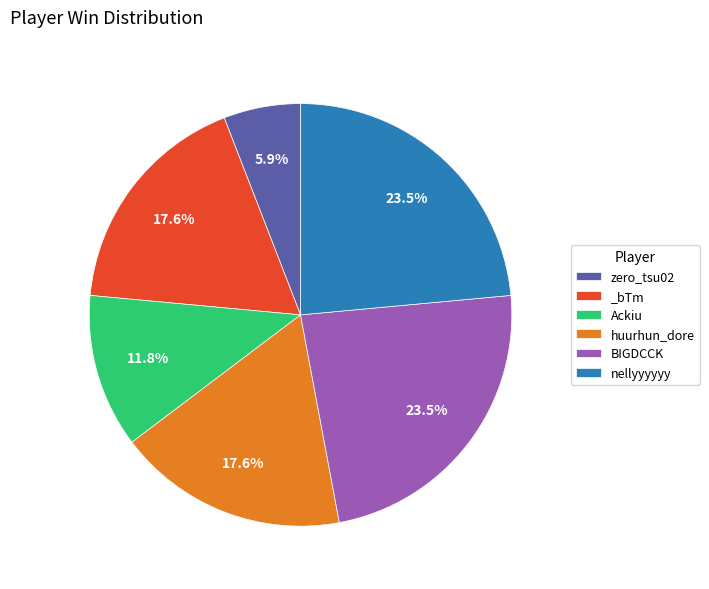

What is the smallest slice in the pie chart?

zero_tsu02